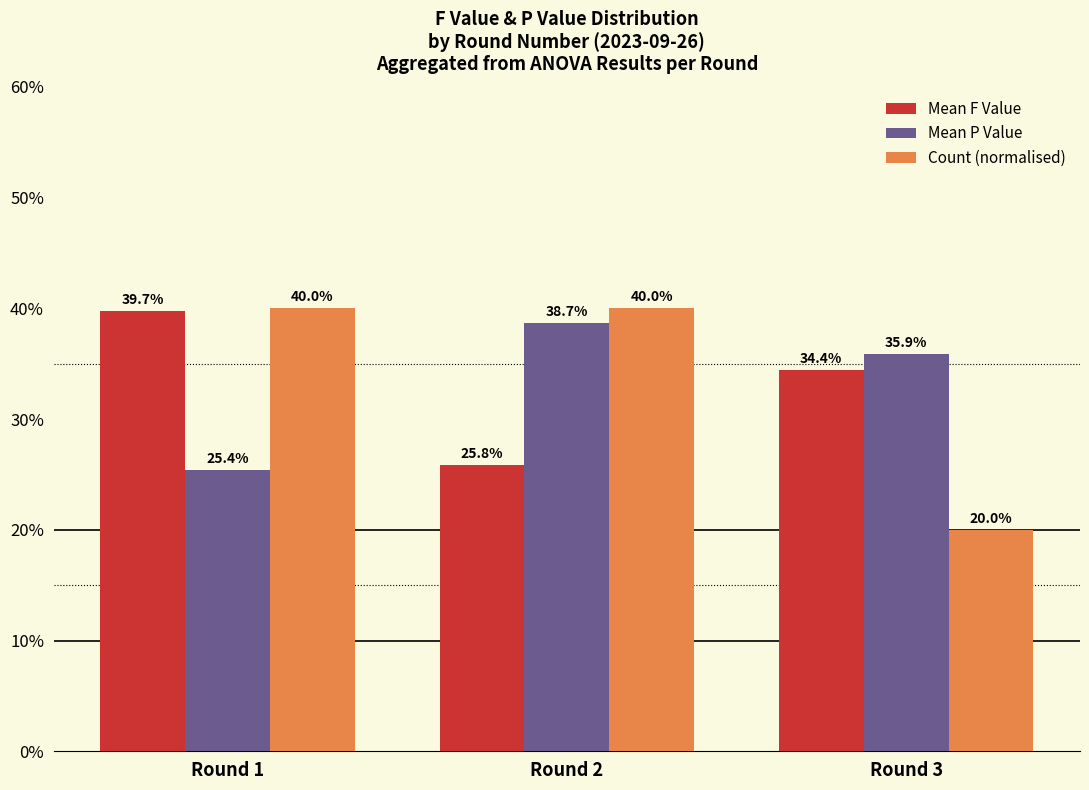

How many groups of bars are there?

3